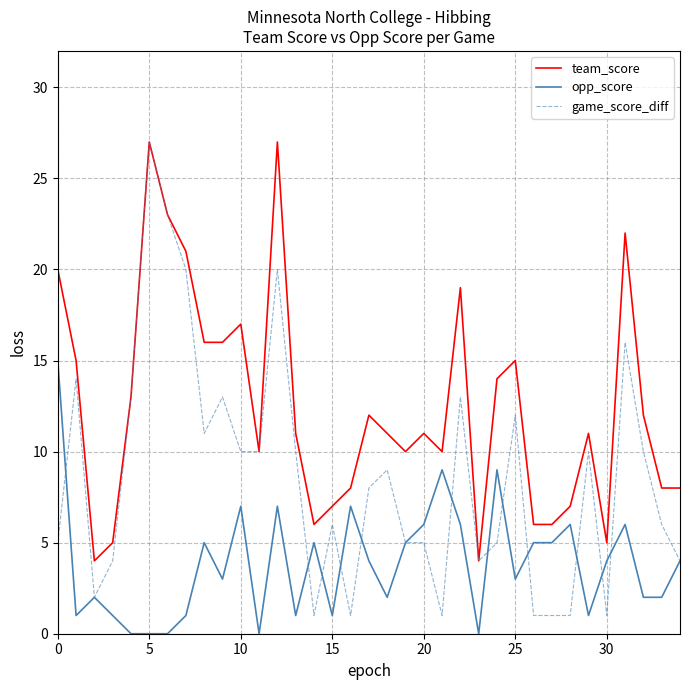

List the series in order of their overall mean, lowest first.

opp_score, game_score_diff, team_score